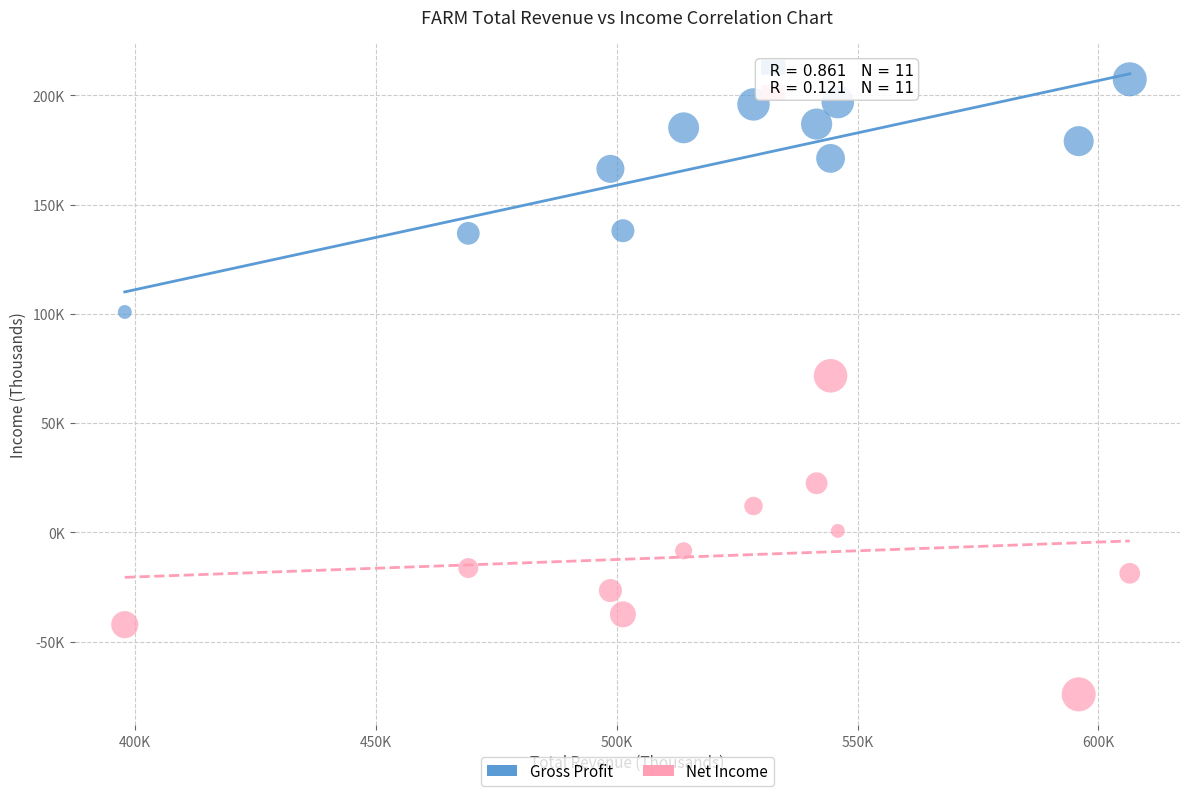

What are all the series names shown in the legend?

Gross Profit, Net Income